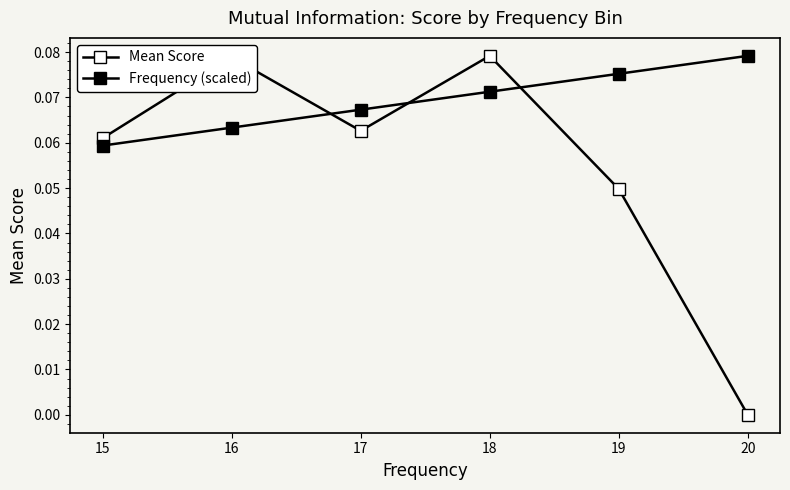

How many values in Mean Score are above zero?

5